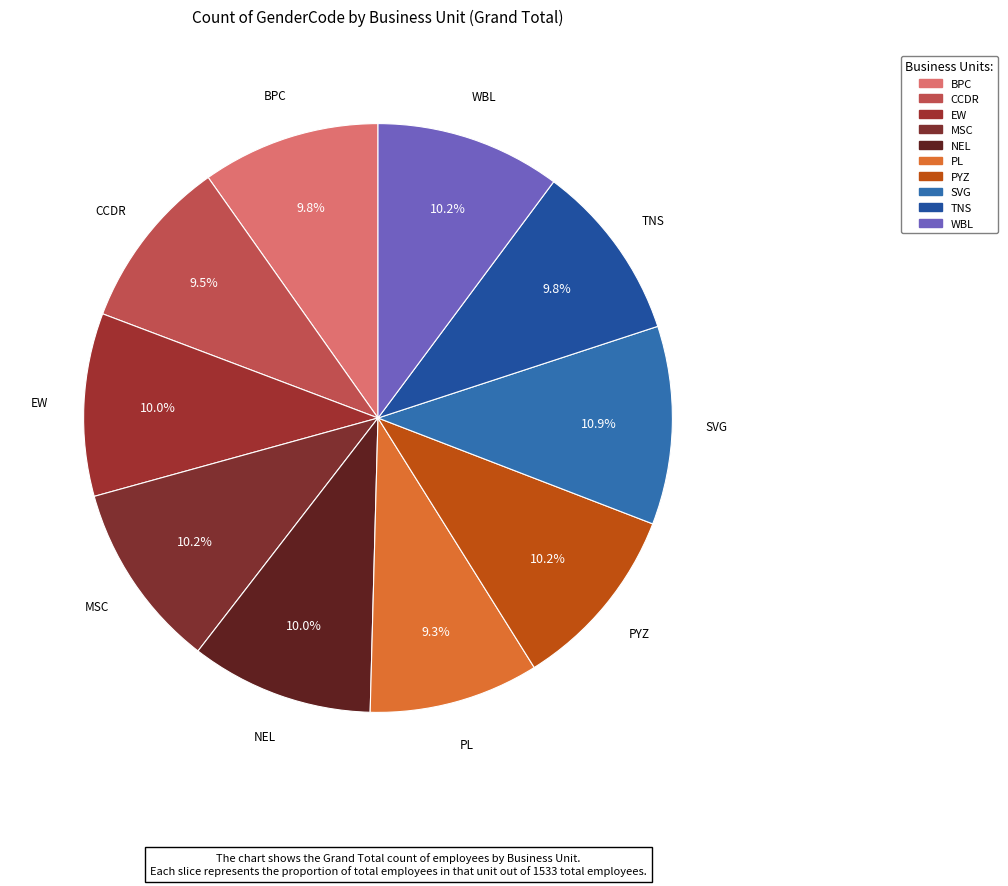

Is PYZ the majority of the pie?

No